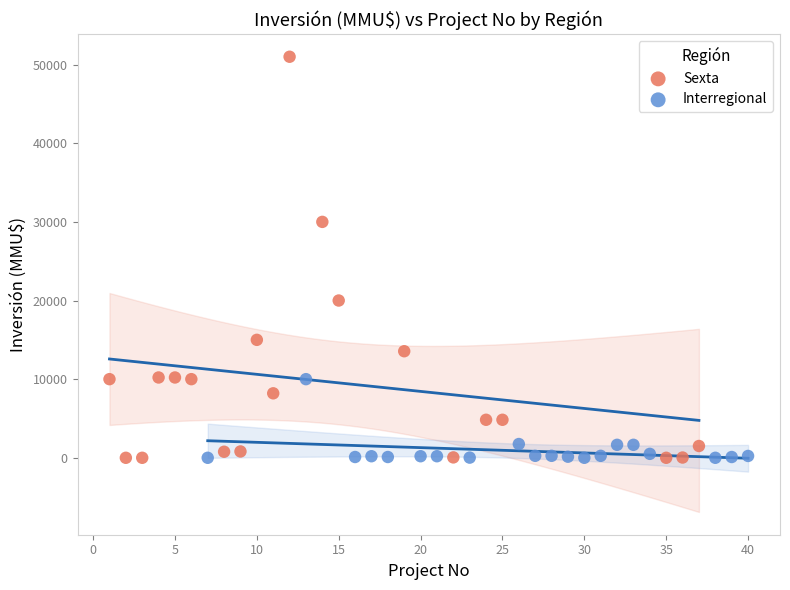

Which series contains the highest Y value?

Sexta